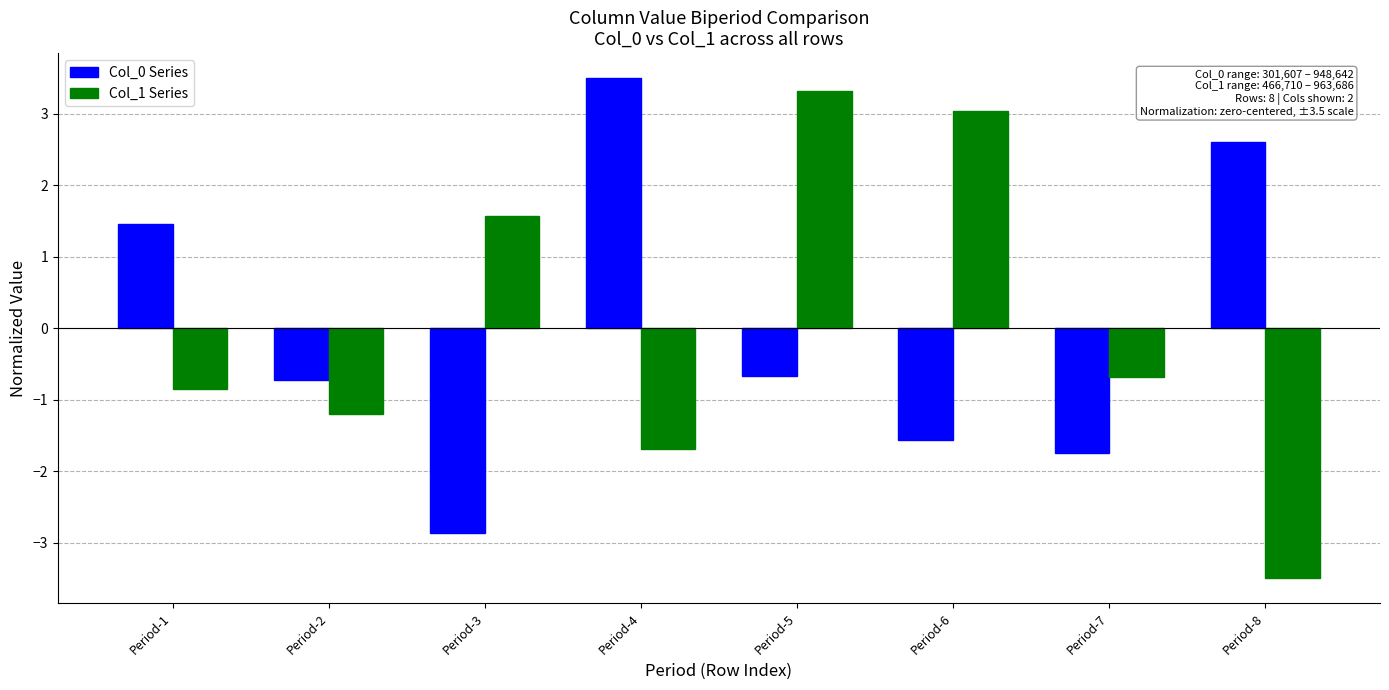

What is the difference between the maximum and minimum values in the Col_0 Series series?

6.4